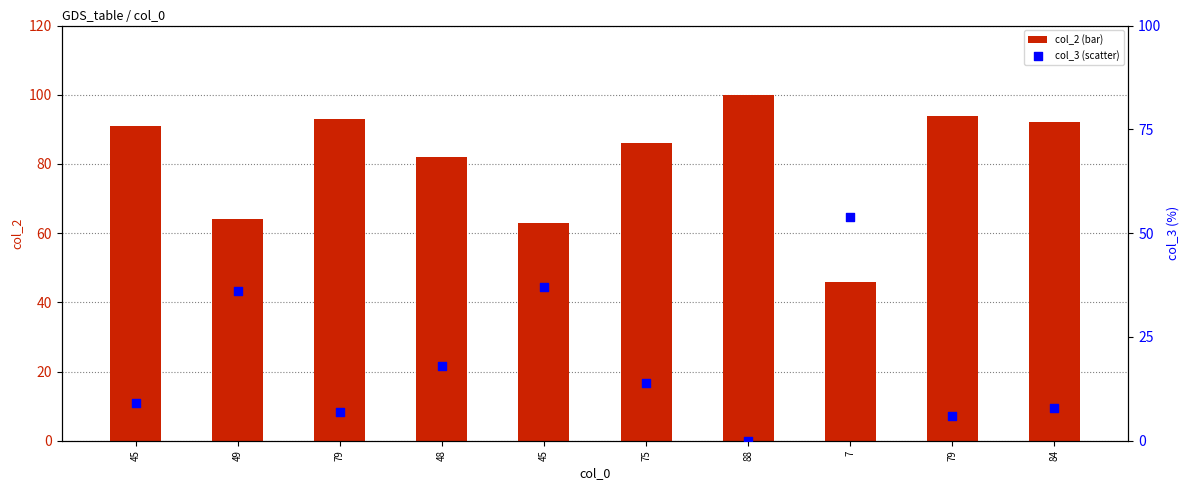

Which series has the largest Y range (max minus min)?

col_2